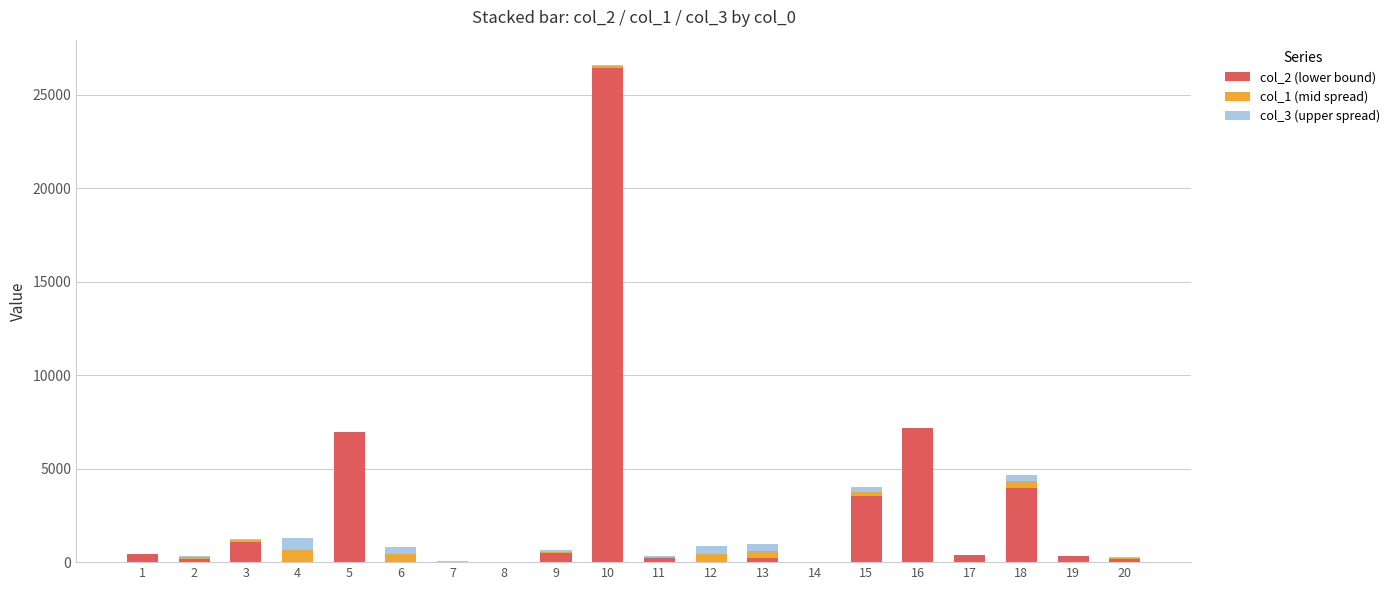

At which category is the sum across all series the highest?

10